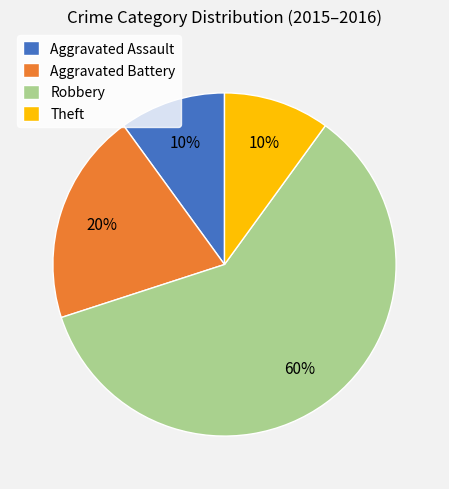

What is the largest slice in the pie chart?

Robbery